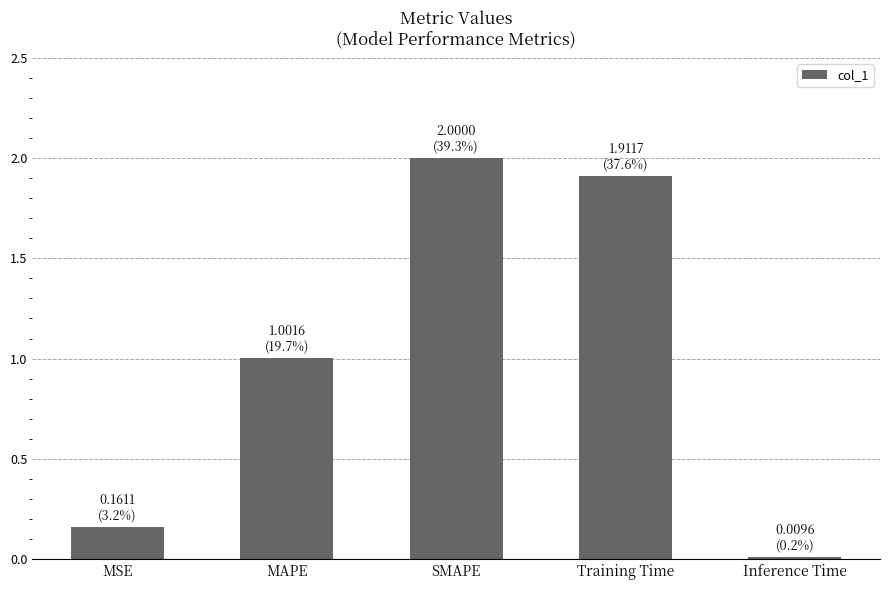

Rank the categories by value from lowest to highest.

Inference Time, MSE, MAPE, Training Time, SMAPE